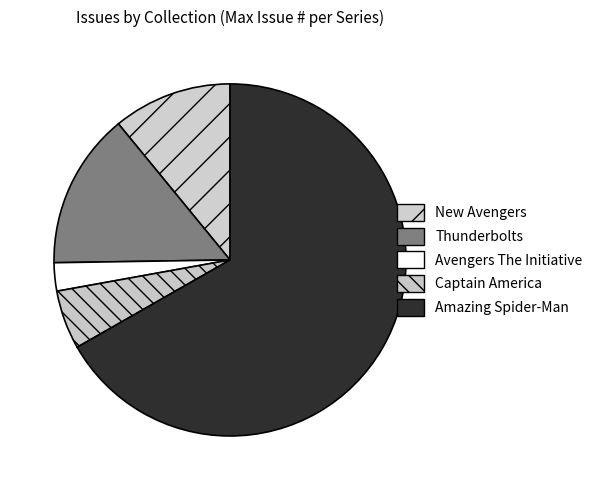

What portion of the pie excludes Amazing Spider-Man?

33.3%